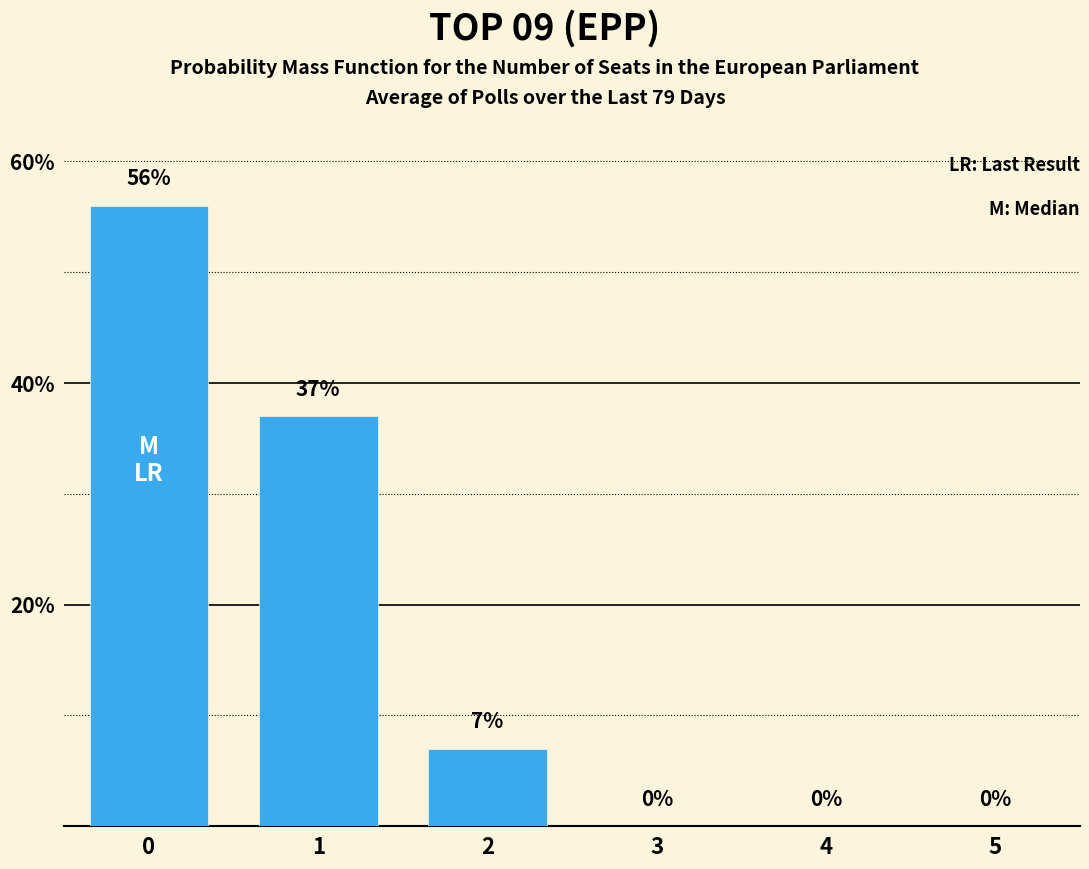

What is the maximum value shown in the chart?

56